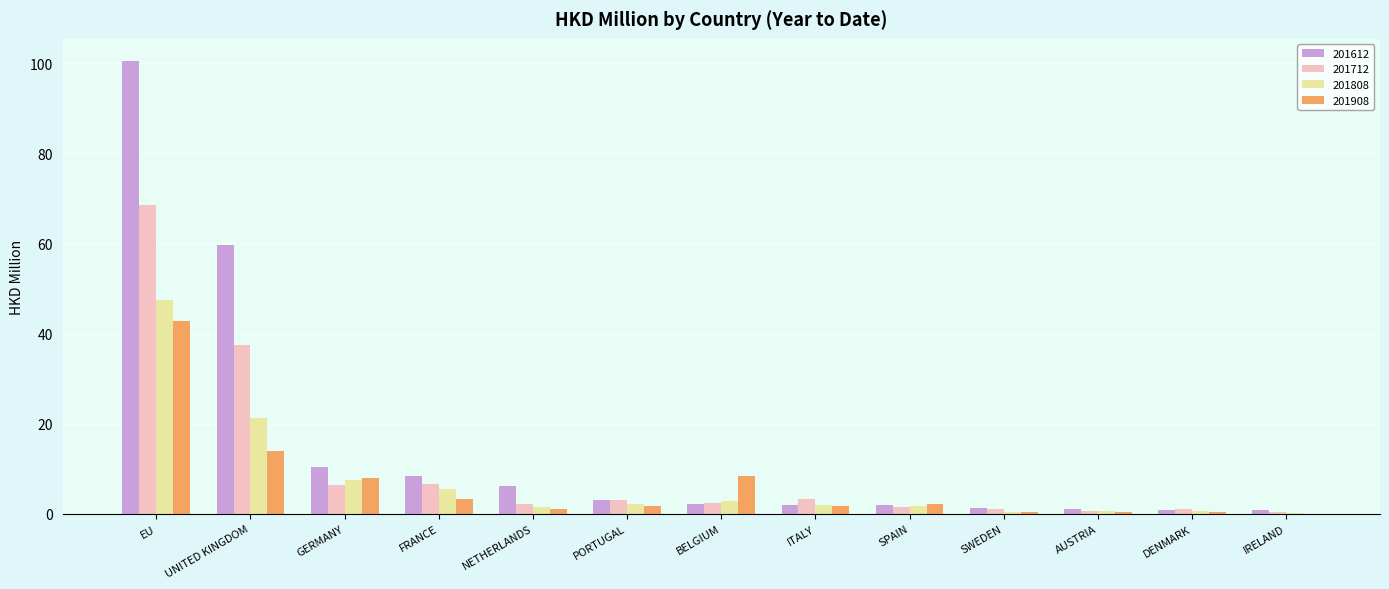

What is the average value of the 201908 series?

6.5